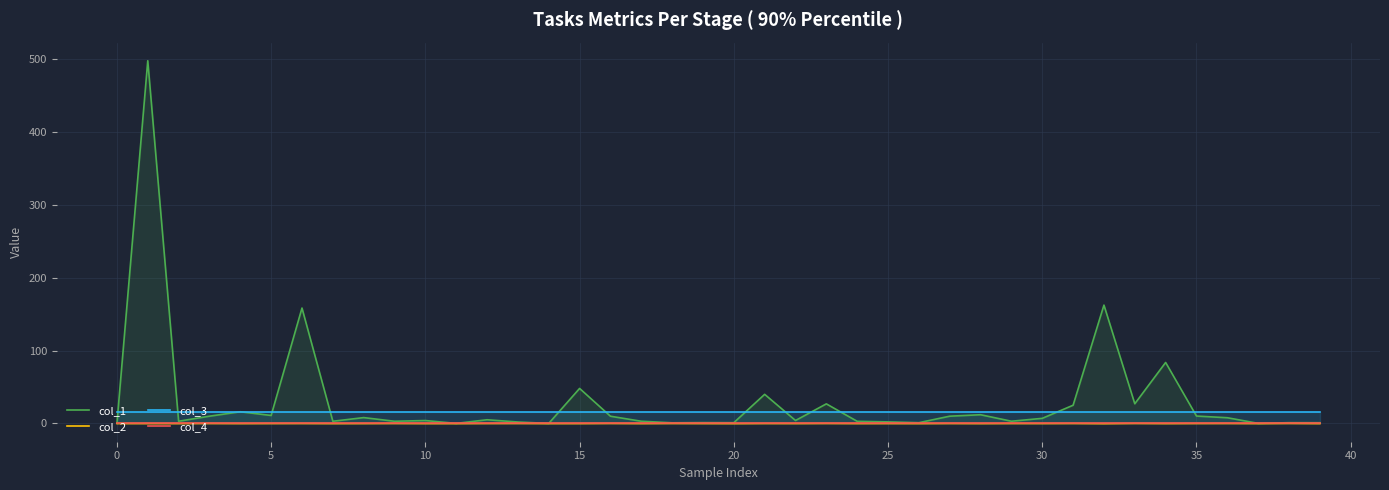

Which series has the largest total across all categories?

col_1